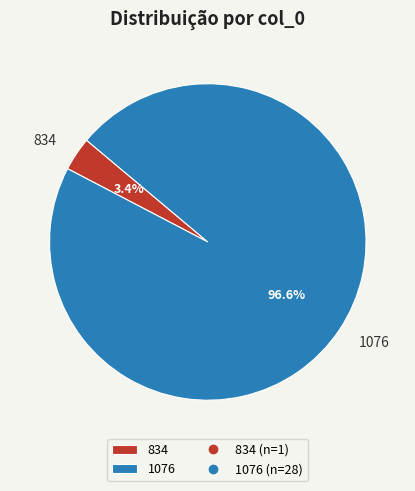

To the nearest percent, what is the average slice percentage?

50%